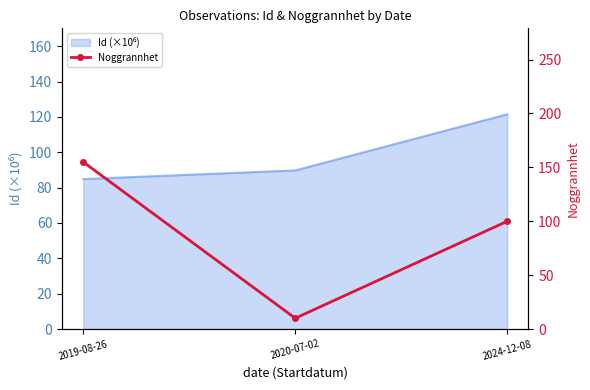

Reading left to right, what are all the values shown in this chart?

2019-08-26=155	2020-07-02=10	2024-12-08=100